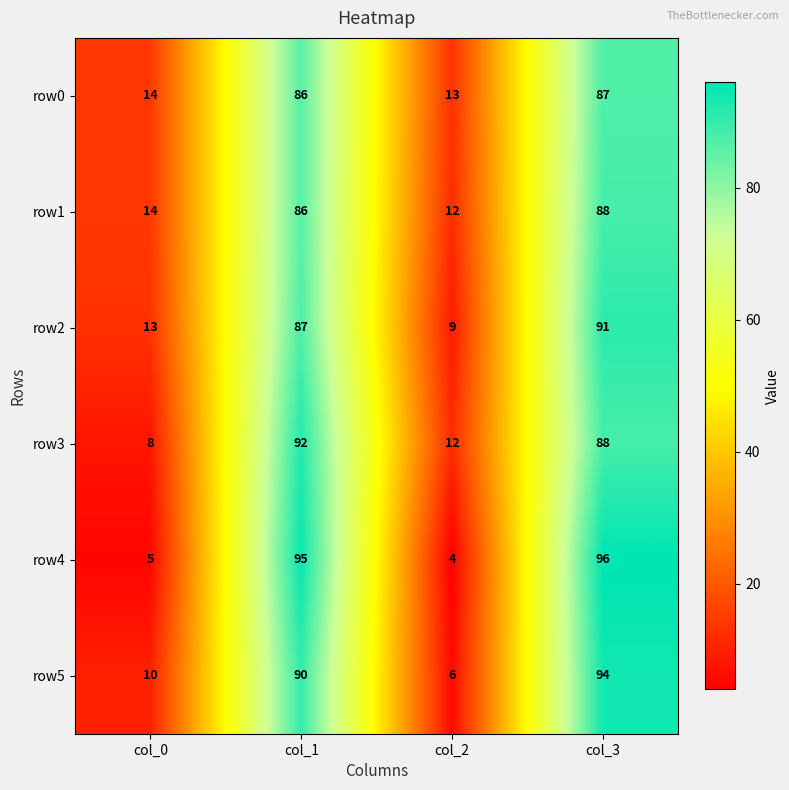

What is the average value of the row0 series?

50